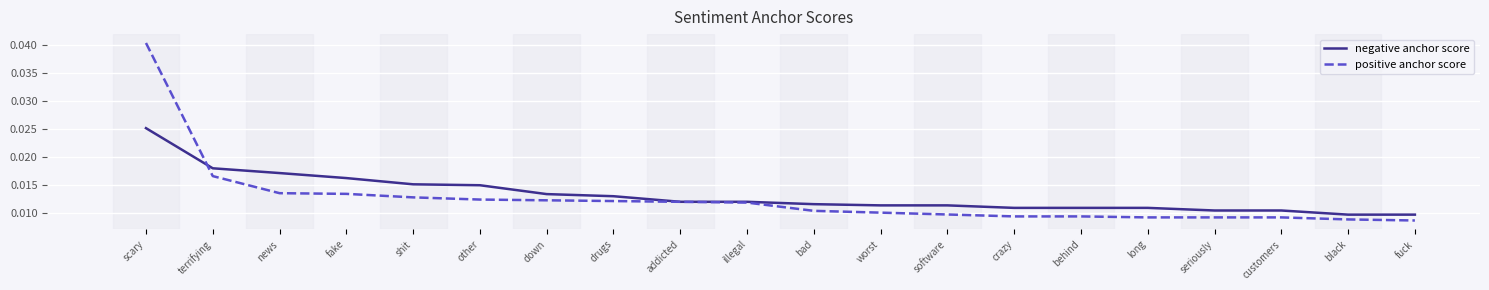

Count the negative anchor score values in the range 0 to 1.

20